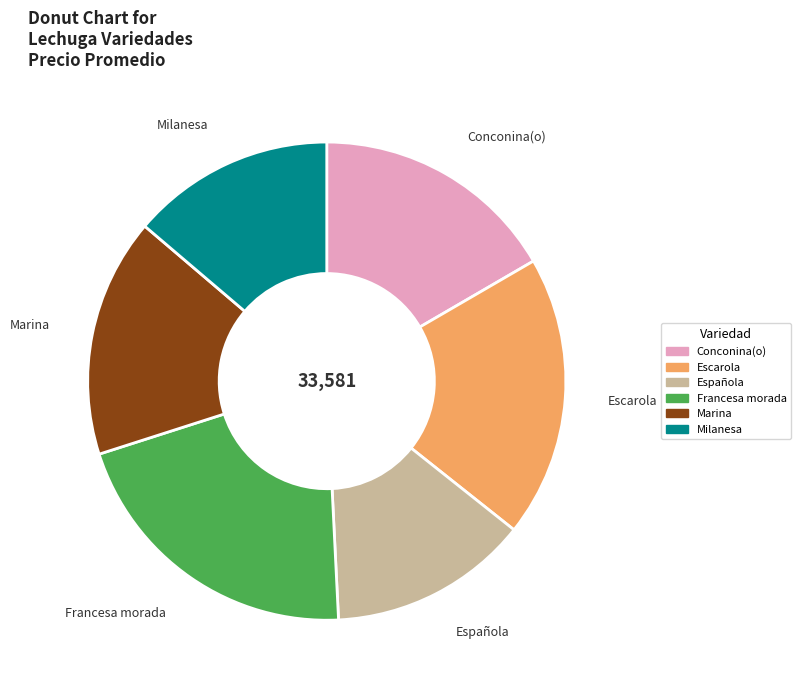

Between Francesa morada and Escarola, which is larger?

Francesa morada